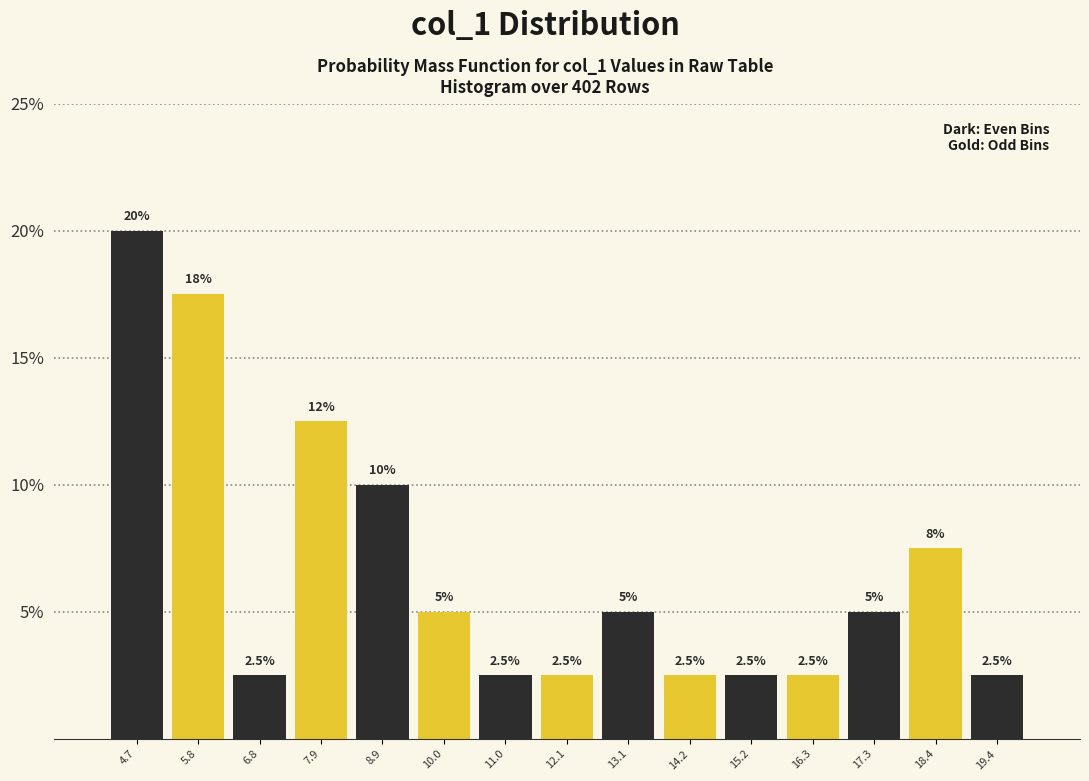

Over which range of the x-axis is the bar tallest?

4.2 to 5.2